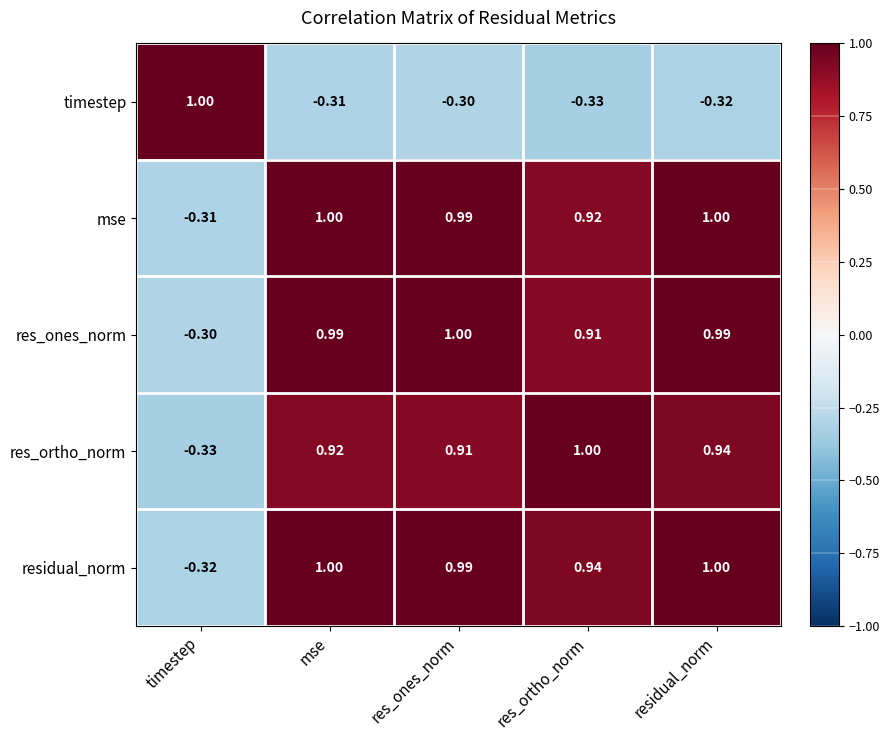

What is the difference between the highest and lowest values at mse?

1.3